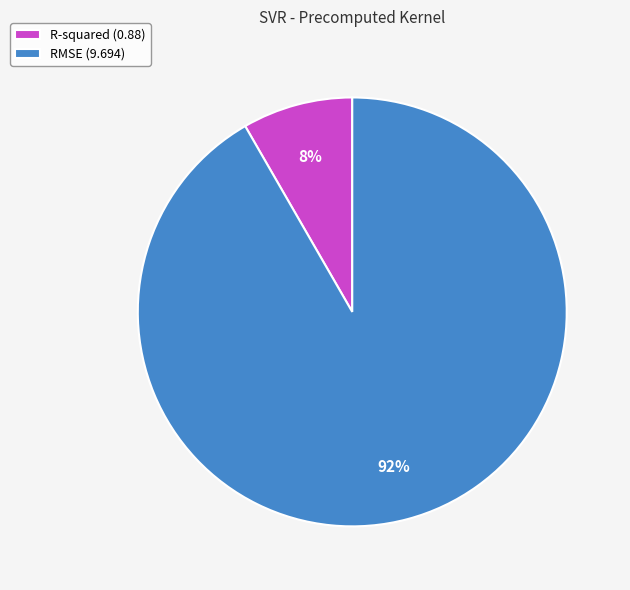

To the nearest percent, what is the average slice percentage?

50%